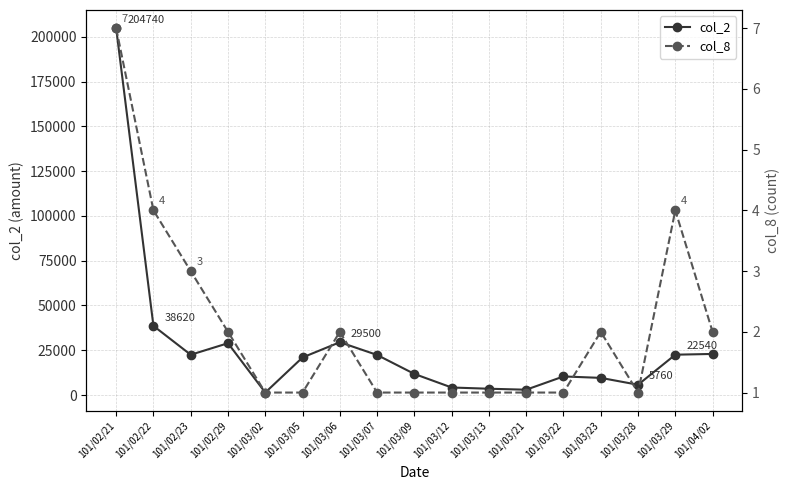

The col_8 series shows 4 at 101/03/29. True or false?

True